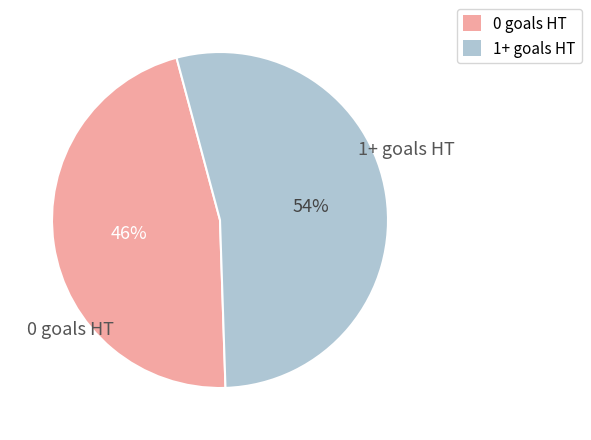

What percentage is the 1+ goals HT slice, to the nearest percent?

54%